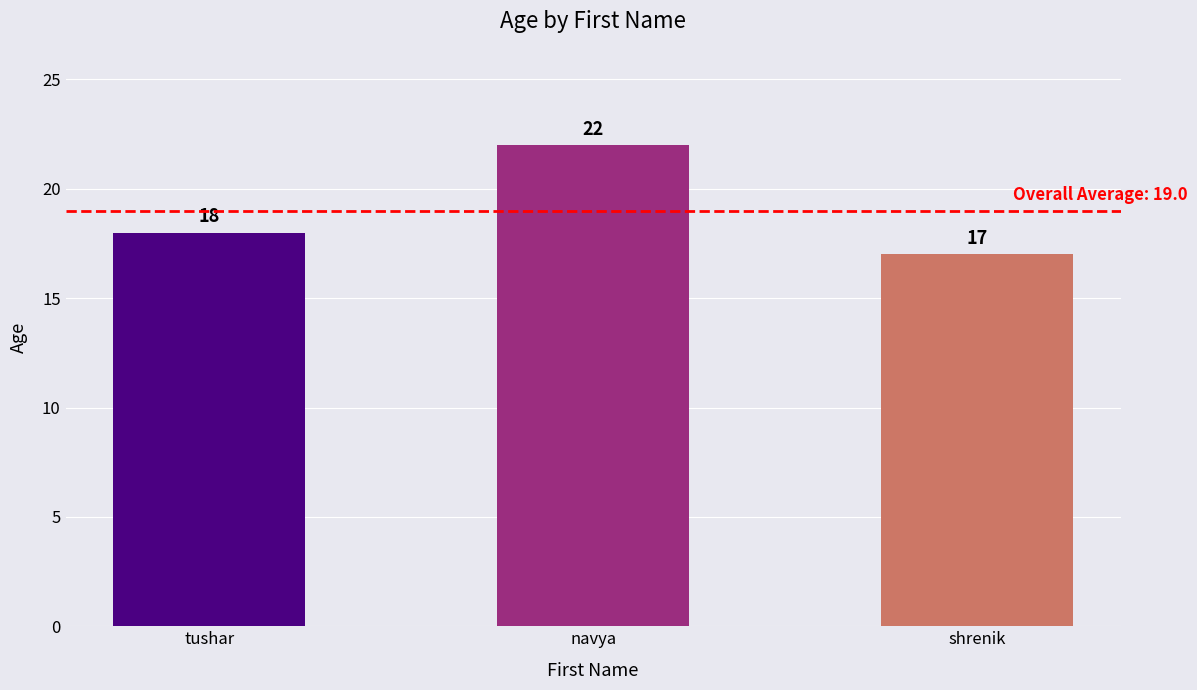

What is the change in value from navya to shrenik?

-5